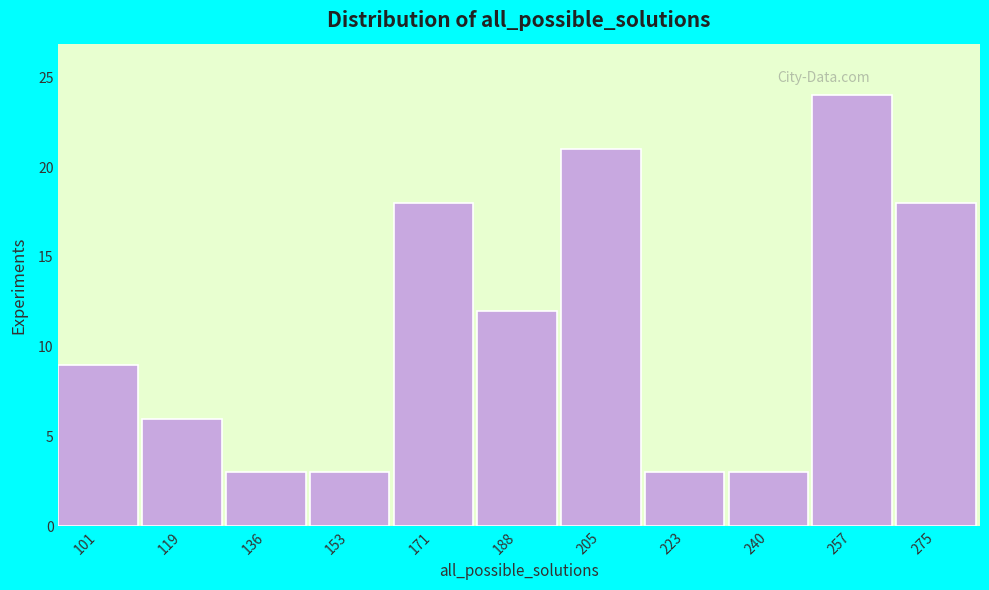

Which range on the x-axis has the tallest bar?

250 to 266